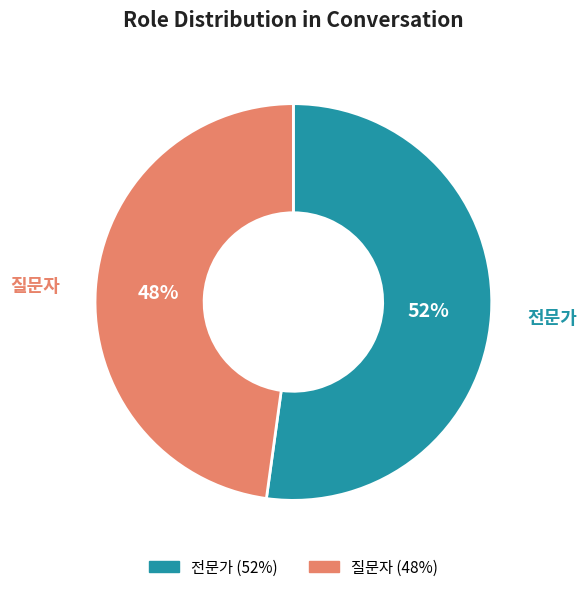

Approximately how many times larger is the value at 질문자 compared to 전문가?

0.9